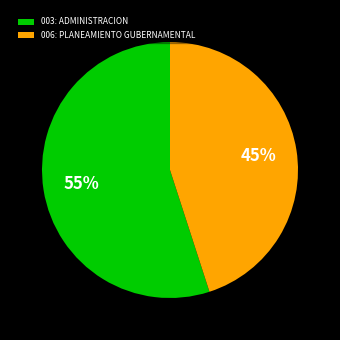

To the nearest percent, what is the combined percentage of 003: ADMINISTRACION and 006: PLANEAMIENTO GUBERNAMENTAL?

100%